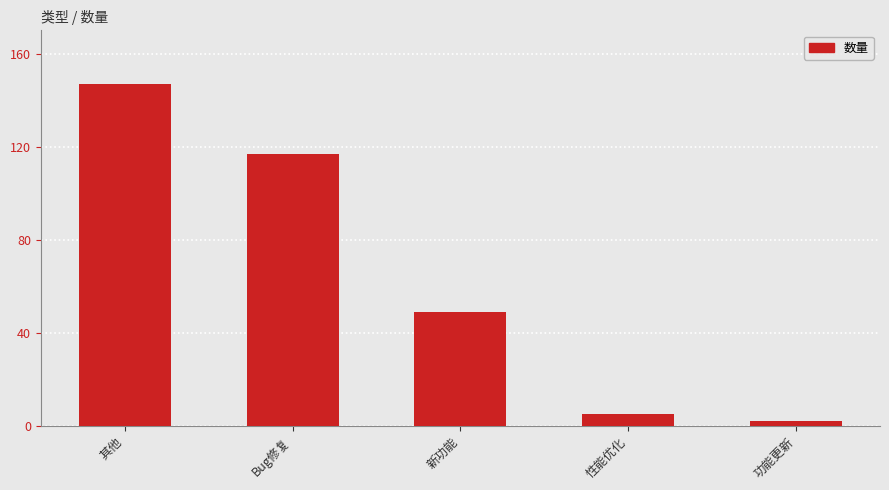

Where is the data nearest to the value 74?

新功能